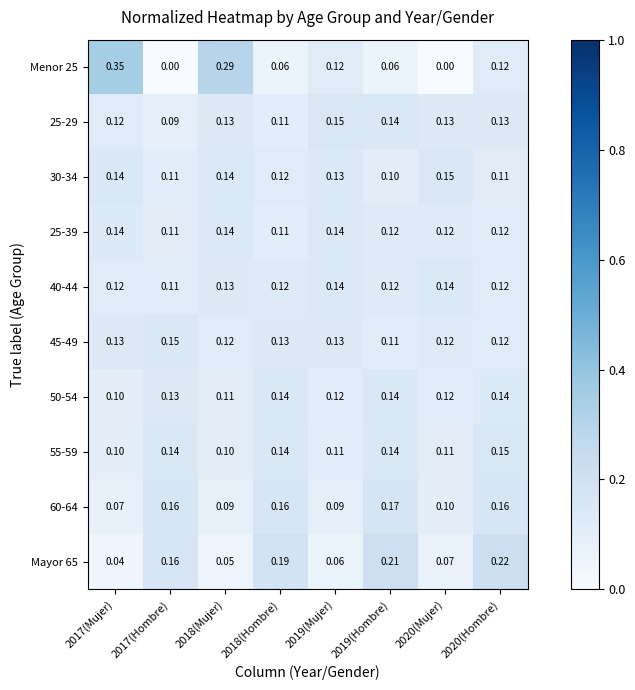

Is the value of Menor 25 at 2018(Hombre) greater than the value of 60-64 at 2020(Hombre)?

No